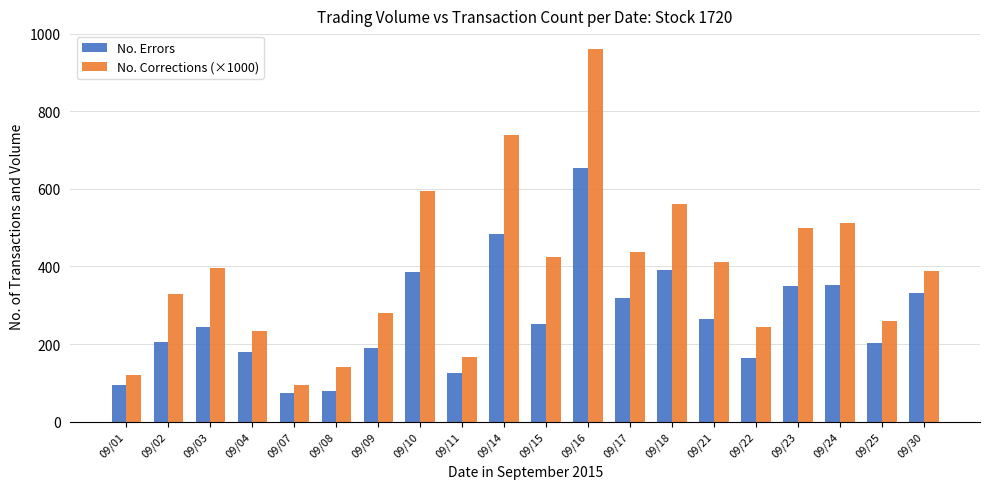

Which category has the highest value across all series?

09/16